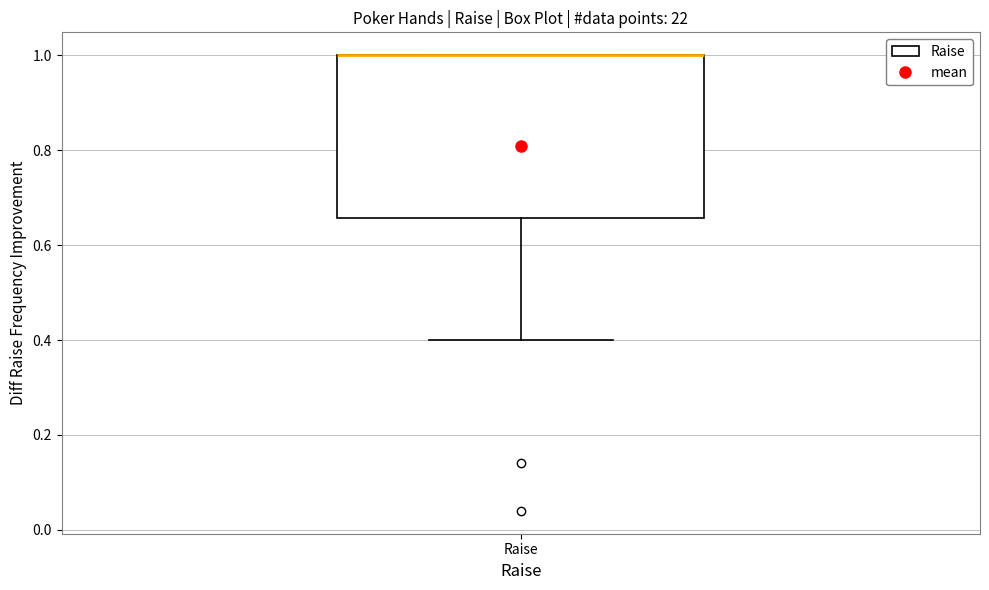

Transcribe this box plot: give where the median line is, the range the box spans, and where the two whiskers end, as read against the y-axis. The values are not printed on the chart, so give them approximately, as read against the axis.

median 1.00 (drawn on the box's upper edge), box 0.66 to 1.00, whiskers 0.40 to 1.00